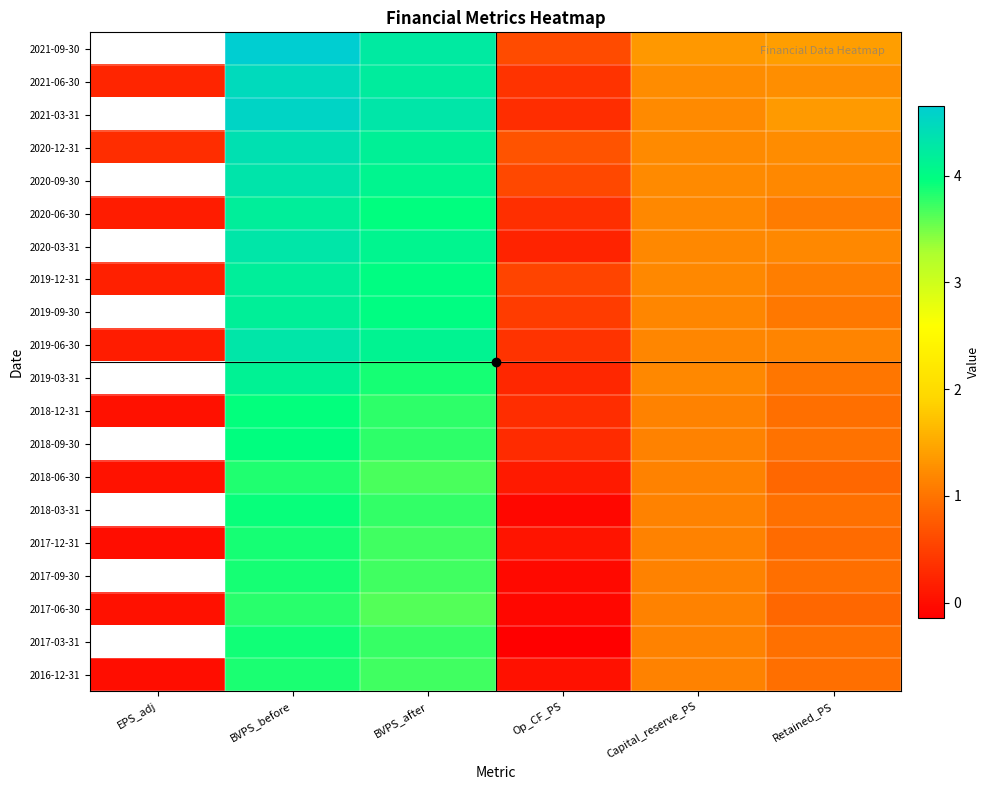

At Op_CF_PS, list the series in order from largest to smallest.

2020-12-31, 2021-09-30, 2020-09-30, 2019-12-31, 2019-09-30, 2021-06-30, 2019-06-30, 2020-06-30, 2018-12-31, 2021-03-31, 2018-09-30, 2019-03-31, 2020-03-31, 2018-06-30, 2017-12-31, 2016-12-31, 2017-09-30, 2018-03-31, 2017-06-30, 2017-03-31